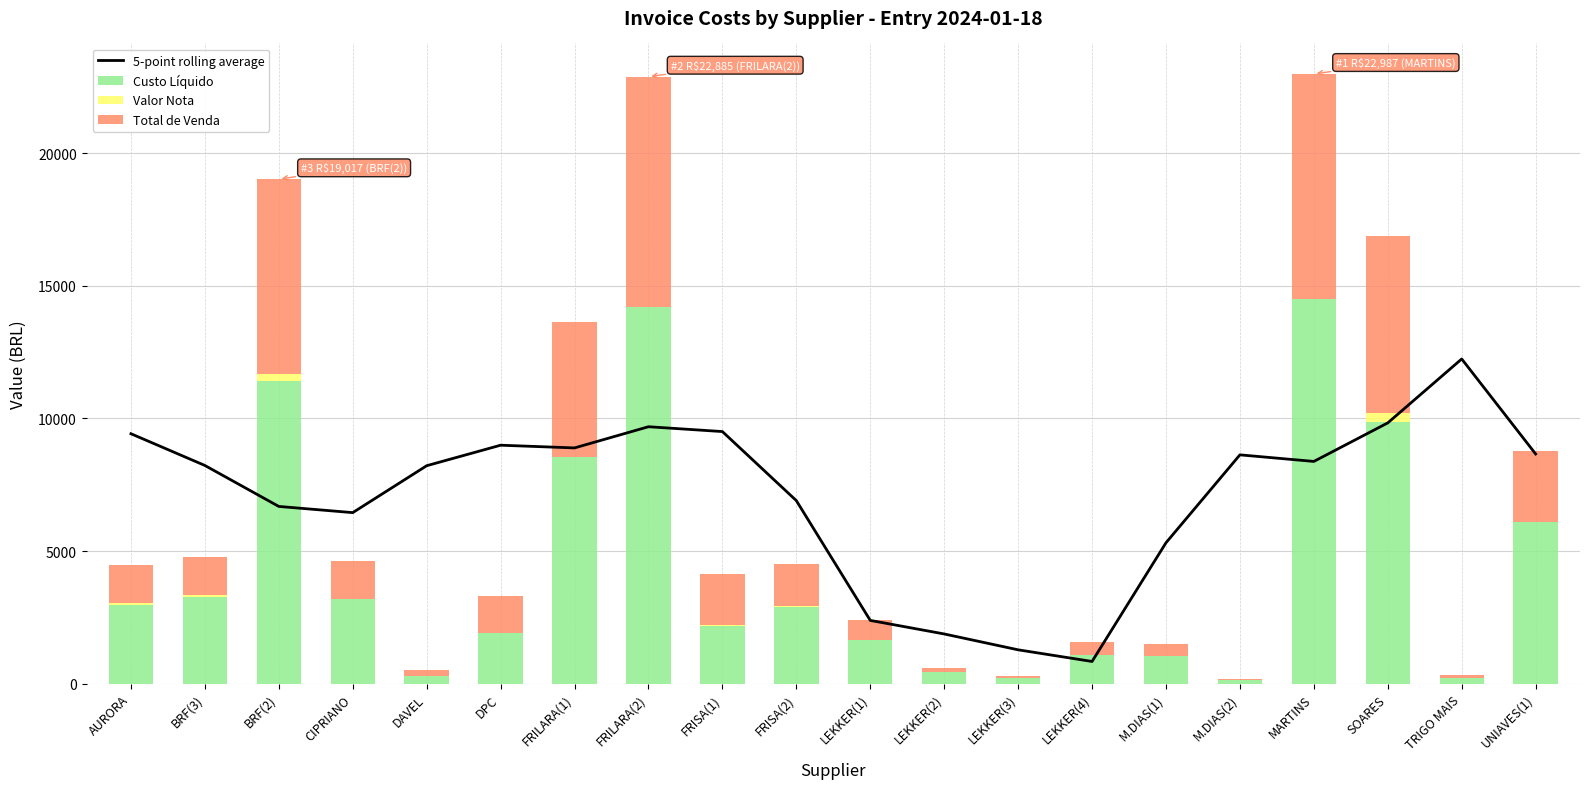

At which category is the sum across all series the highest?

FRILARA(2)